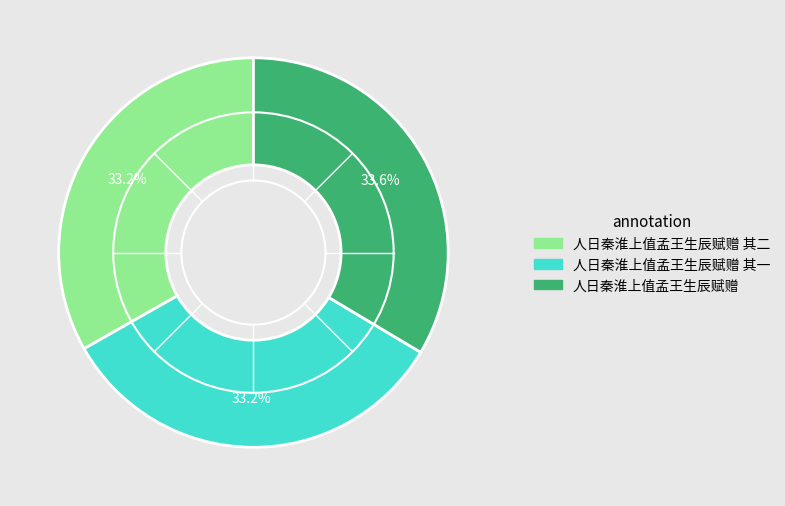

Is there any slice that represents more than half of the pie?

No